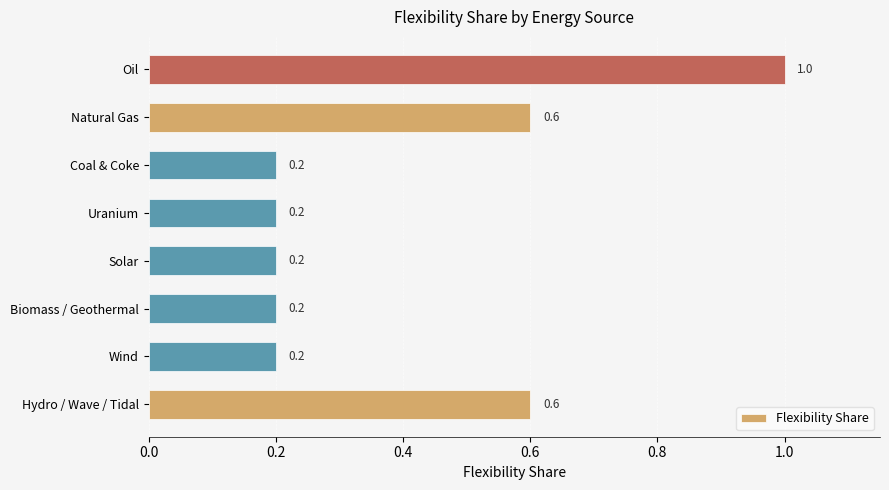

Is it true that the value at Natural Gas is 0.6?

True